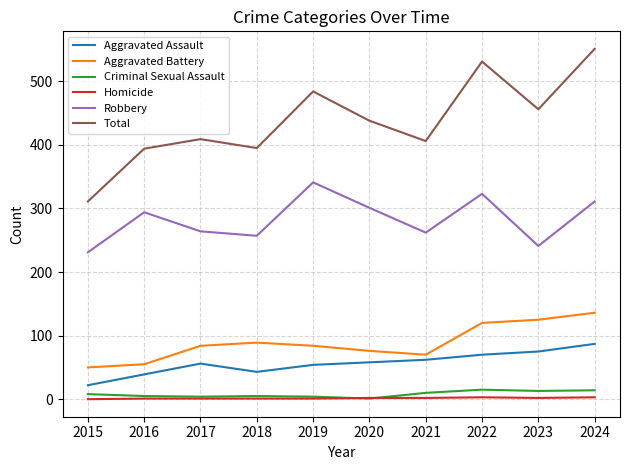

Which series has the largest total across all categories?

Total